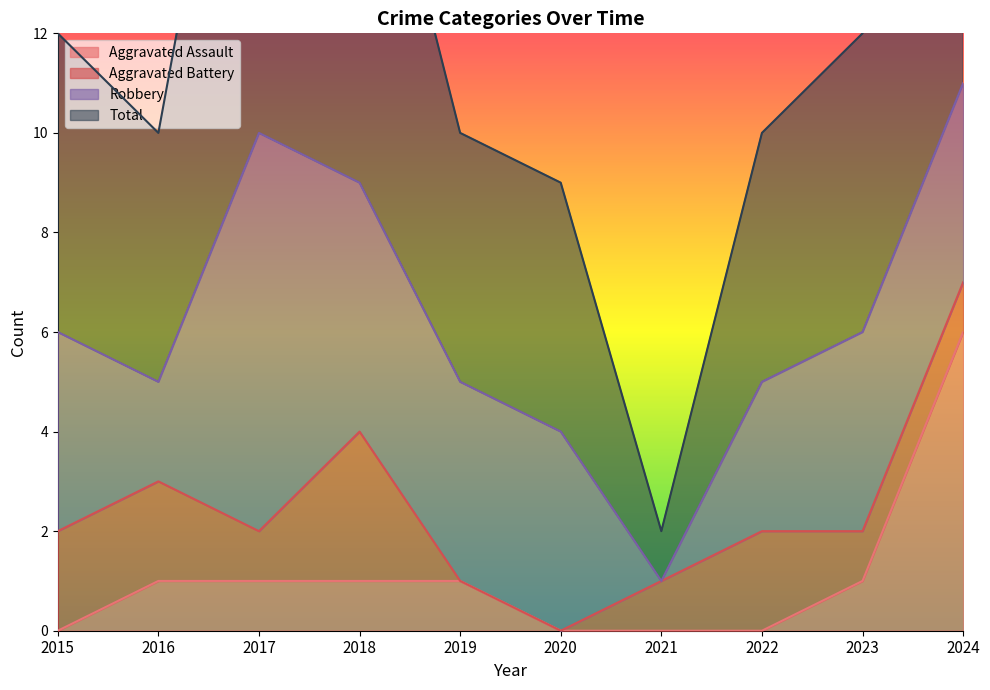

The Aggravated Assault series shows 1 at 2018. True or false?

True